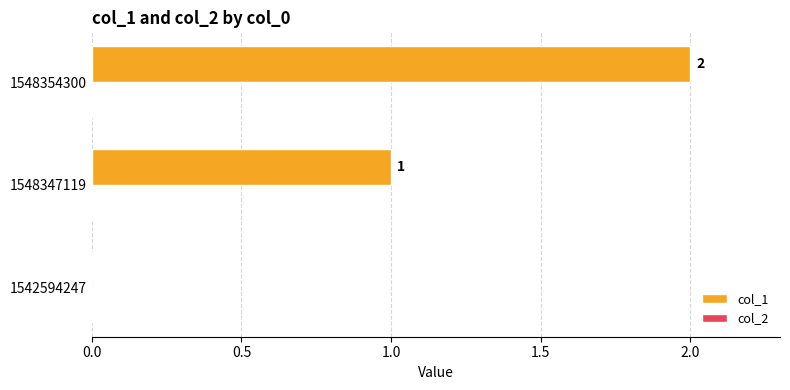

What is the change in value from 1542594247 to 1548347119?

+1